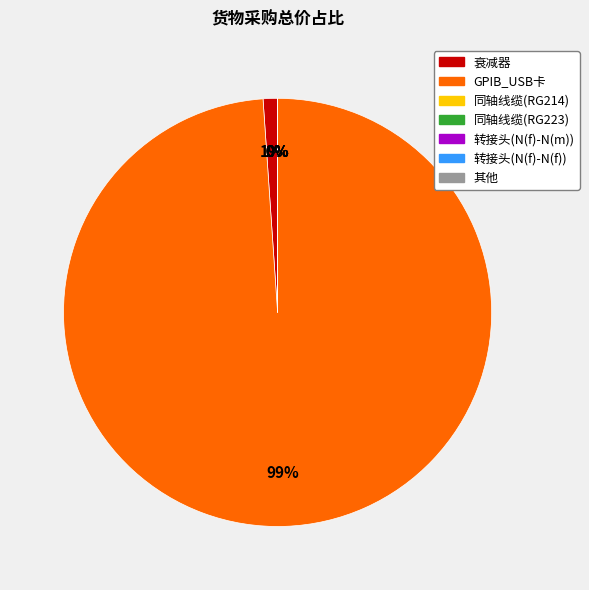

Is there any slice that represents more than half of the pie?

Yes